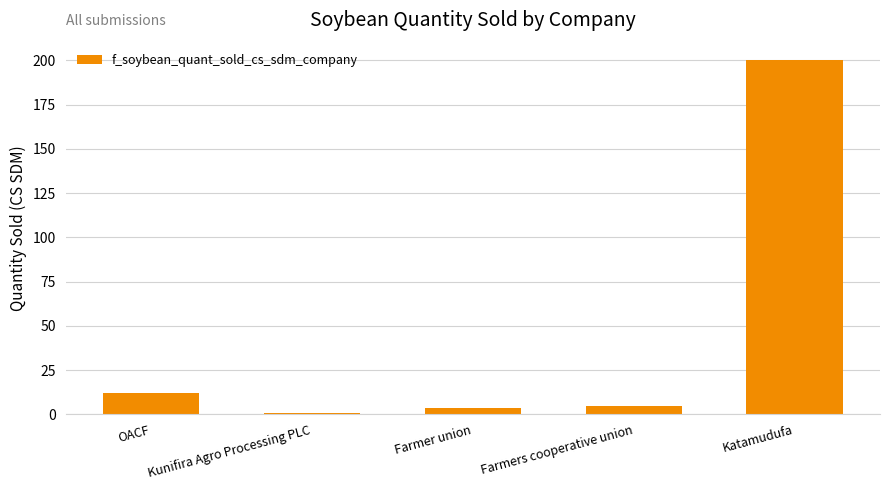

How many categories are shown in the chart?

5